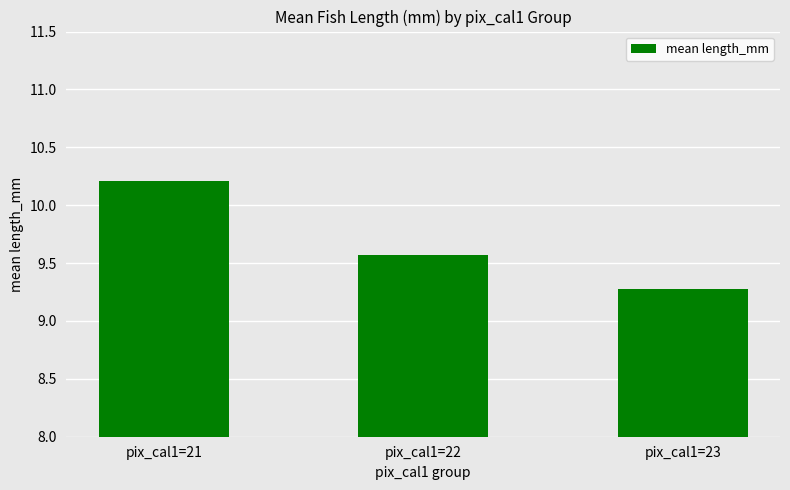

Rank the categories by value from highest to lowest.

pix_cal1=21, pix_cal1=22, pix_cal1=23